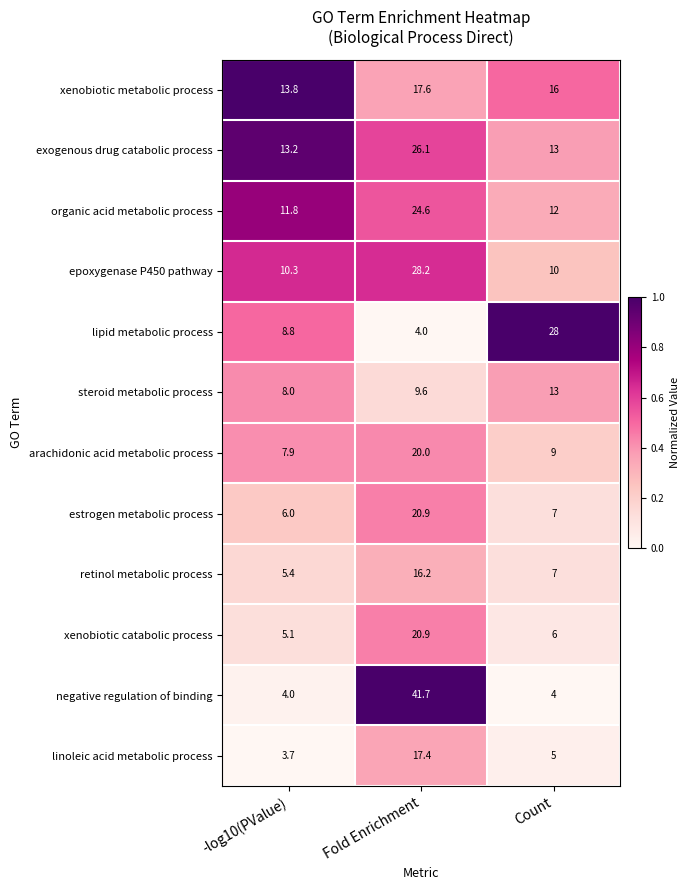

At which category is the sum across all series the highest?

Fold Enrichment